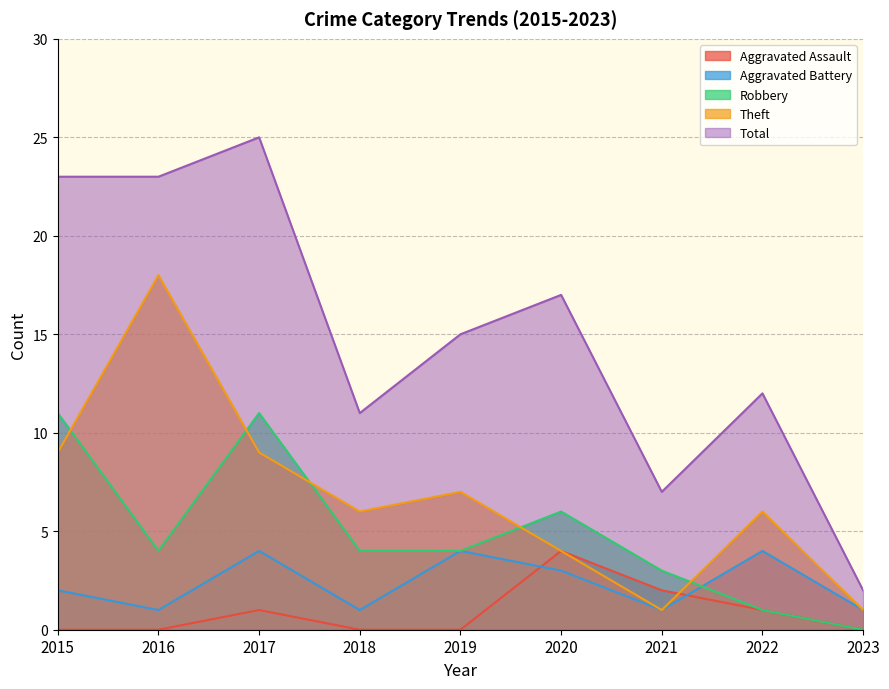

The value of Robbery at 2023 is 6. True or false?

False